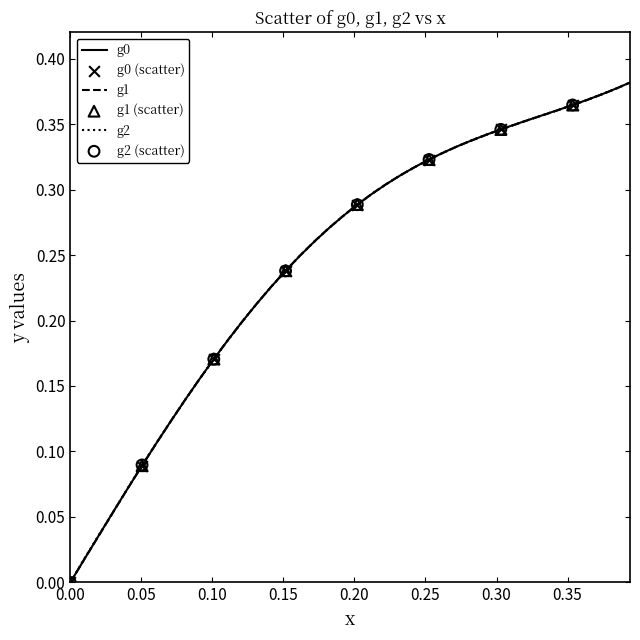

Which series has the widest spread of values?

g2